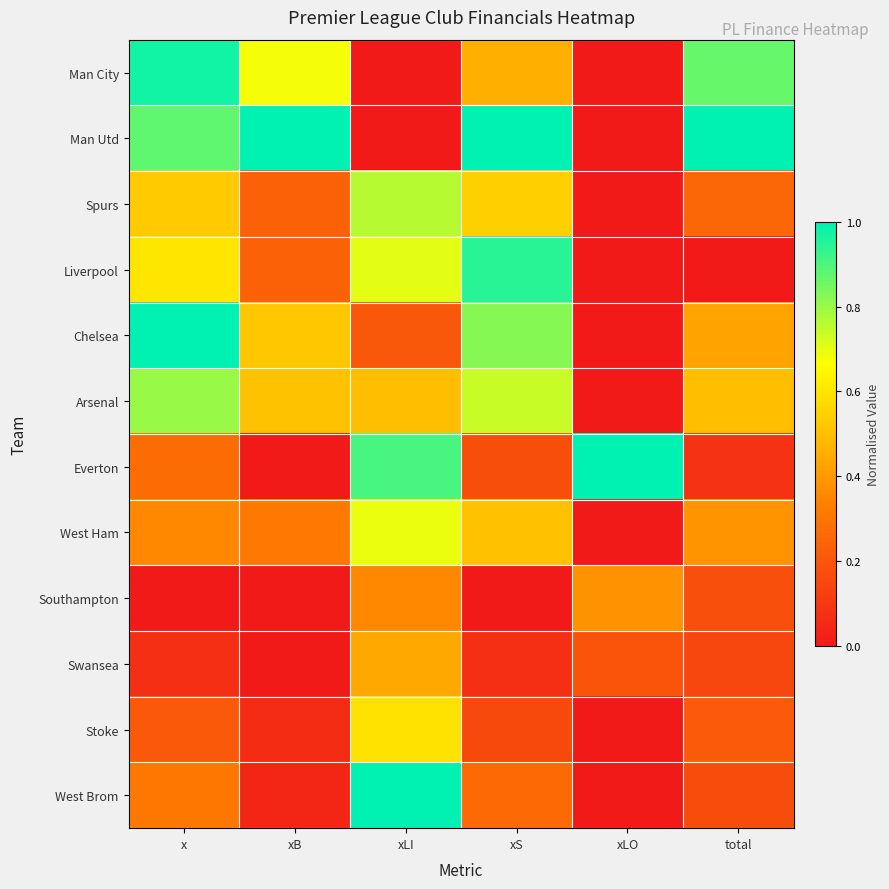

At which category is the sum across all series the highest?

xLI